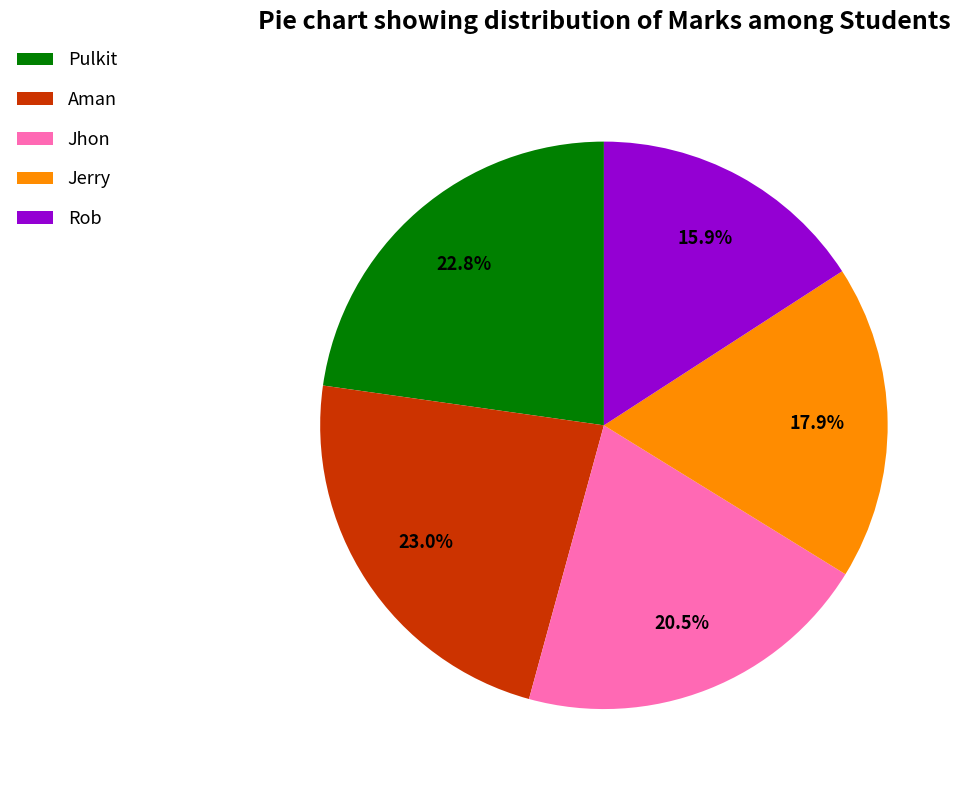

What is the smallest slice in the pie chart?

Rob